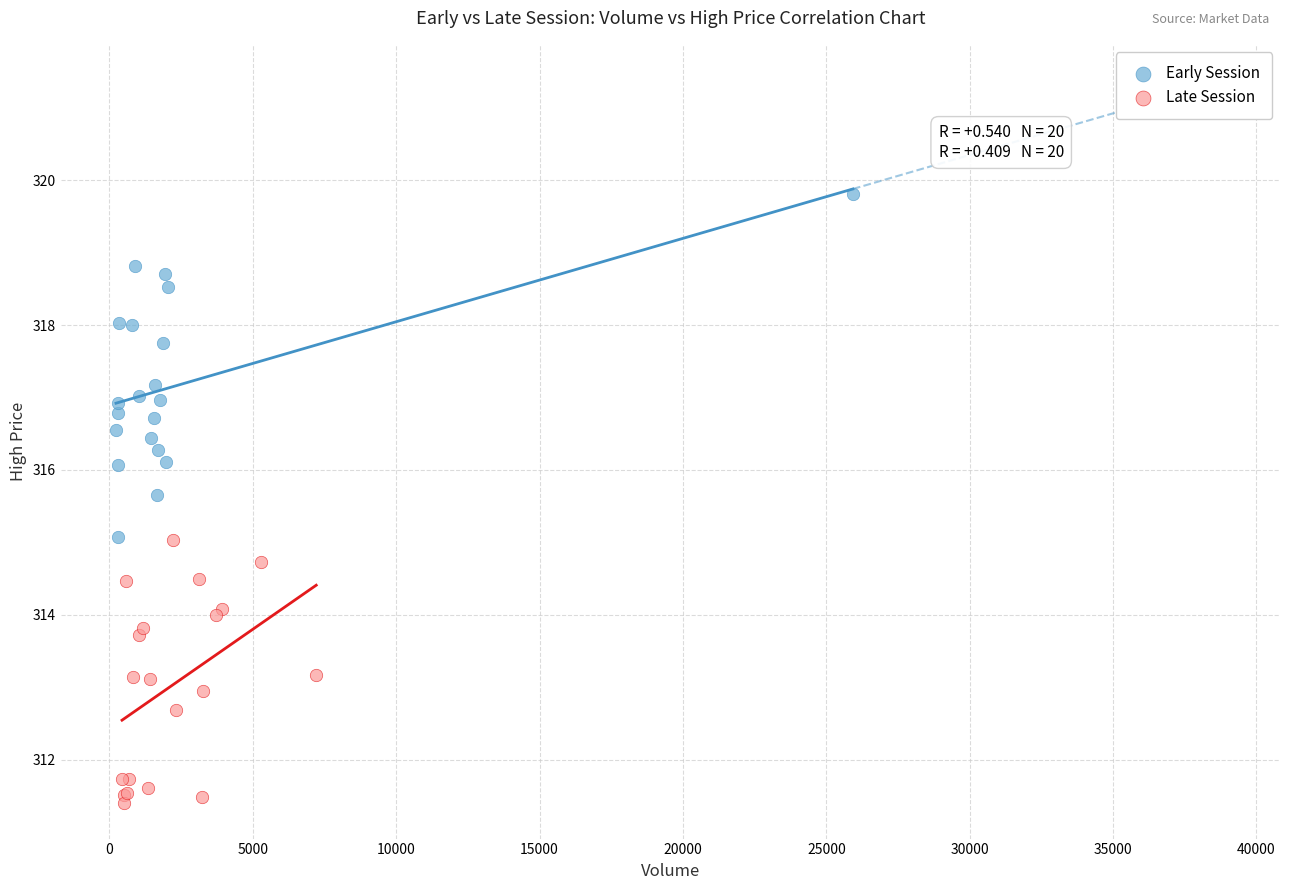

Which series reaches the maximum Y coordinate?

Early Session